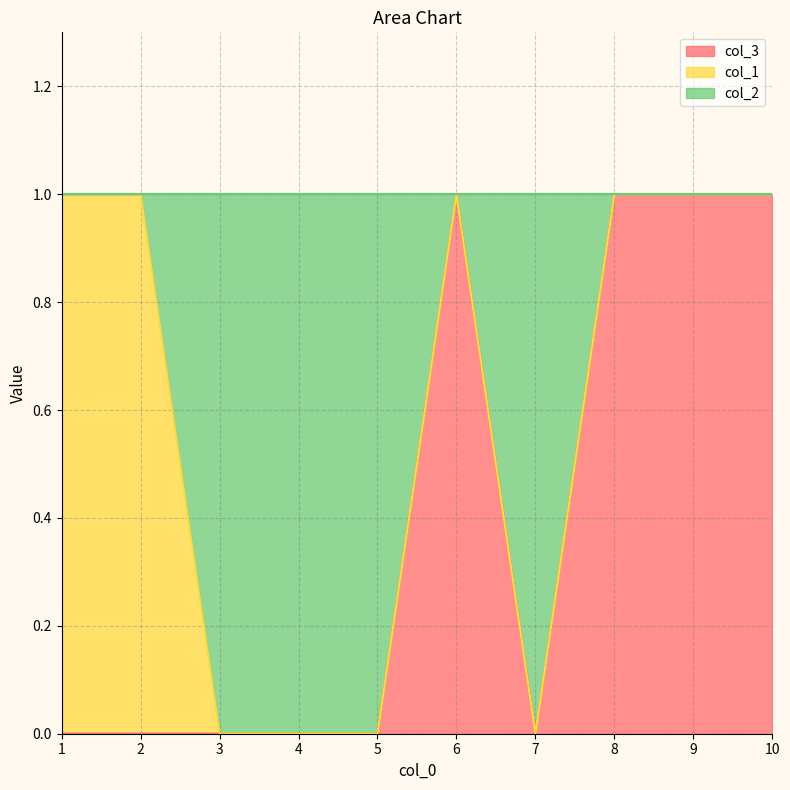

Where is the first local minimum for col_3?

7